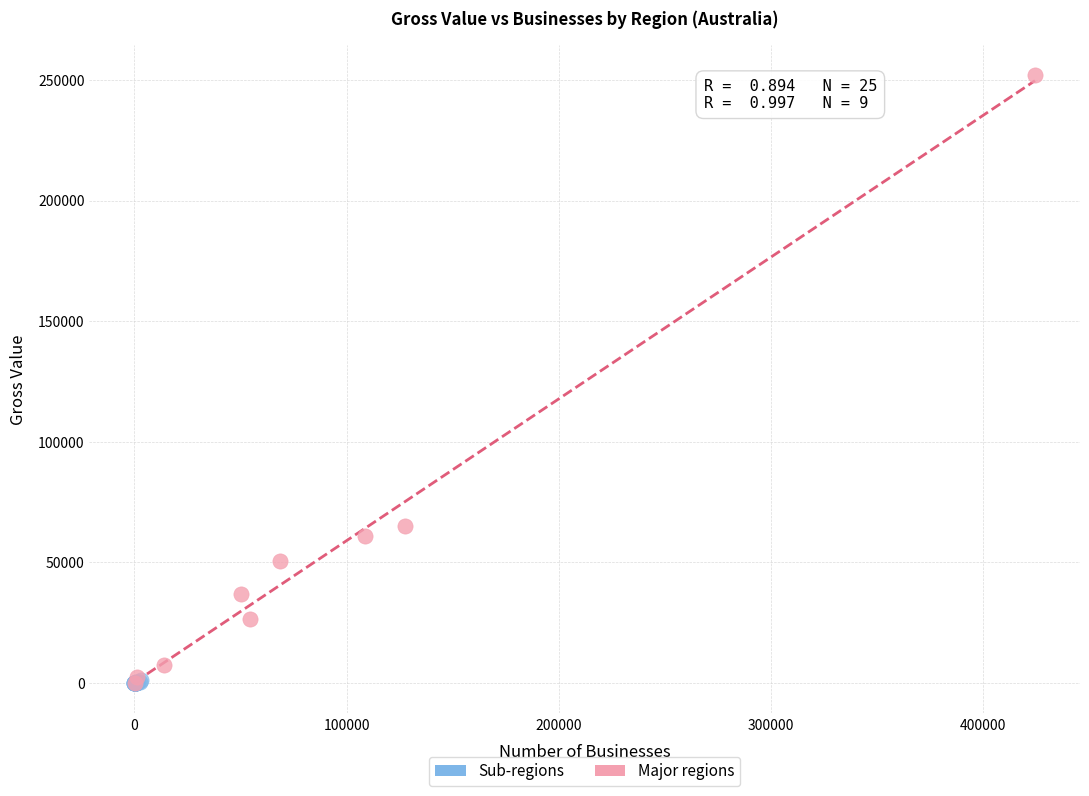

What are all the series names shown in the legend?

Sub-regions, Major regions